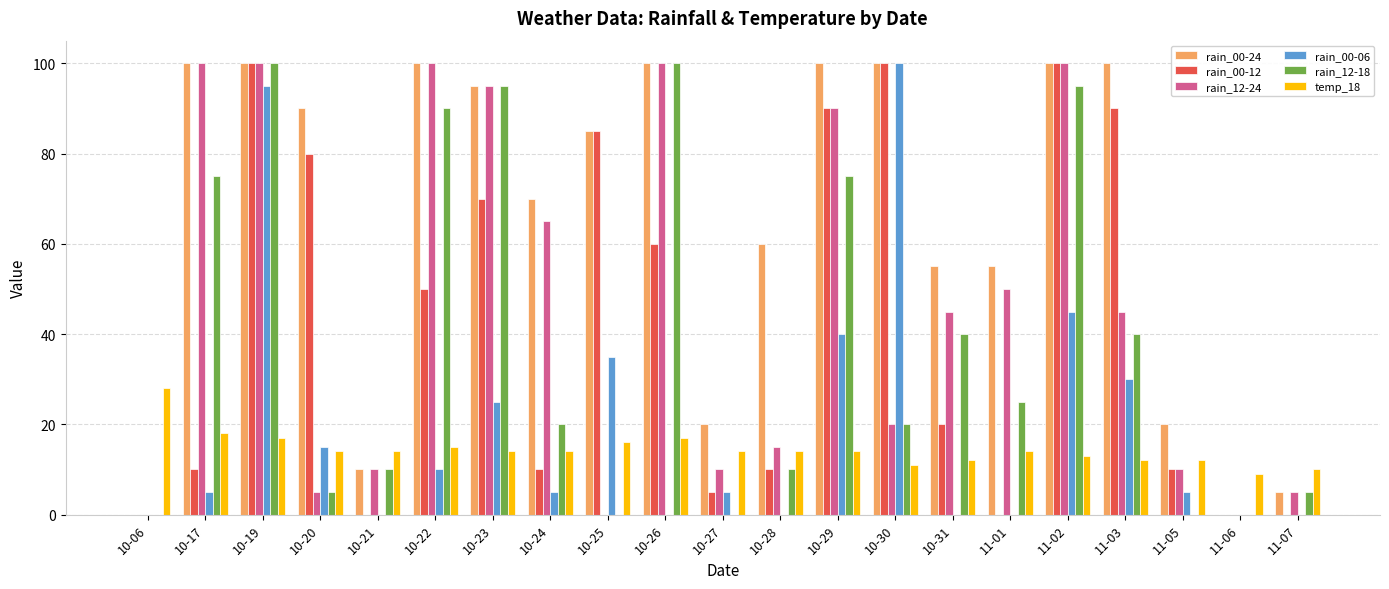

Which series changed the most between 10-17 and 10-30?

rain_00-06